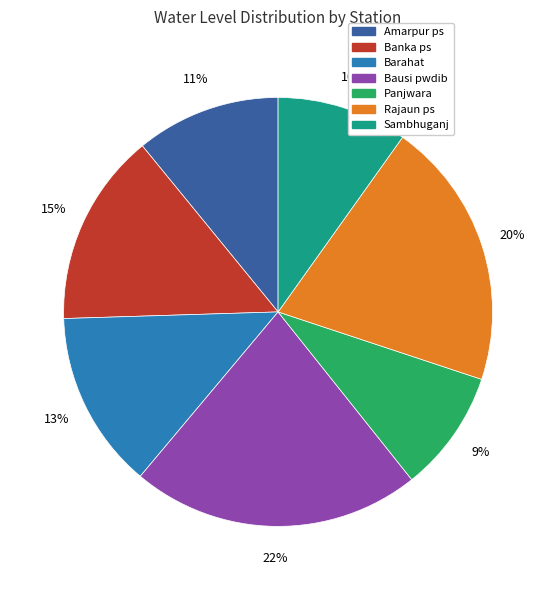

Which has a higher value, Banka ps or Sambhuganj?

Banka ps